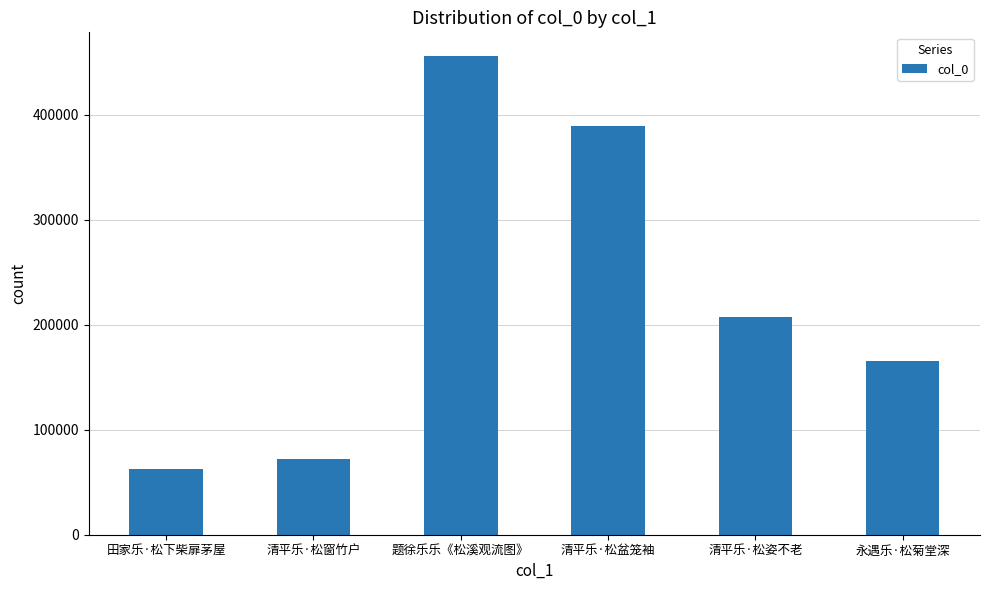

What is the label of the 4th bar from the left?

清平乐·松盆笼袖